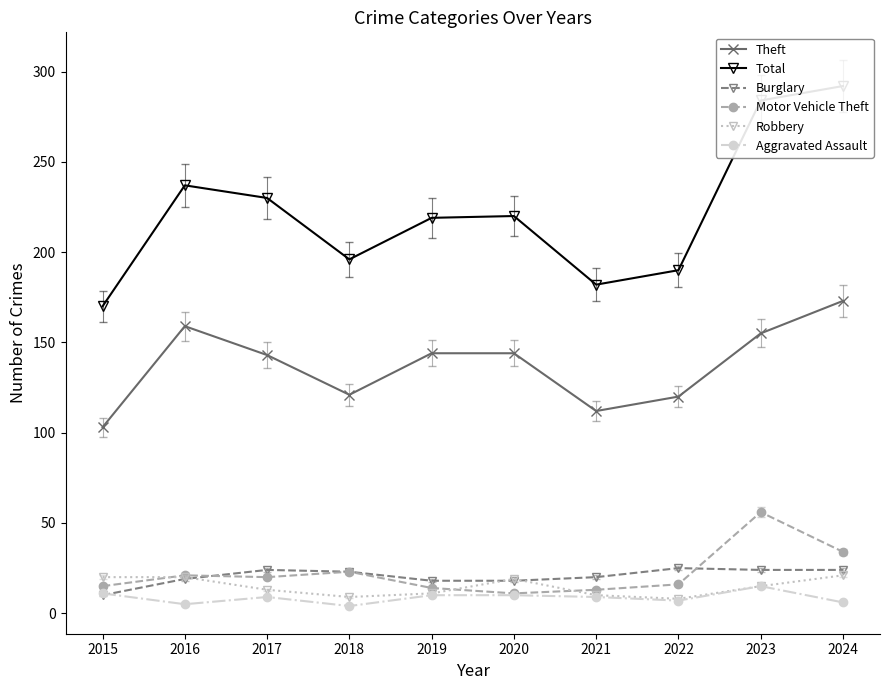

What is the value of the Theft point at the 9th from the left?

155